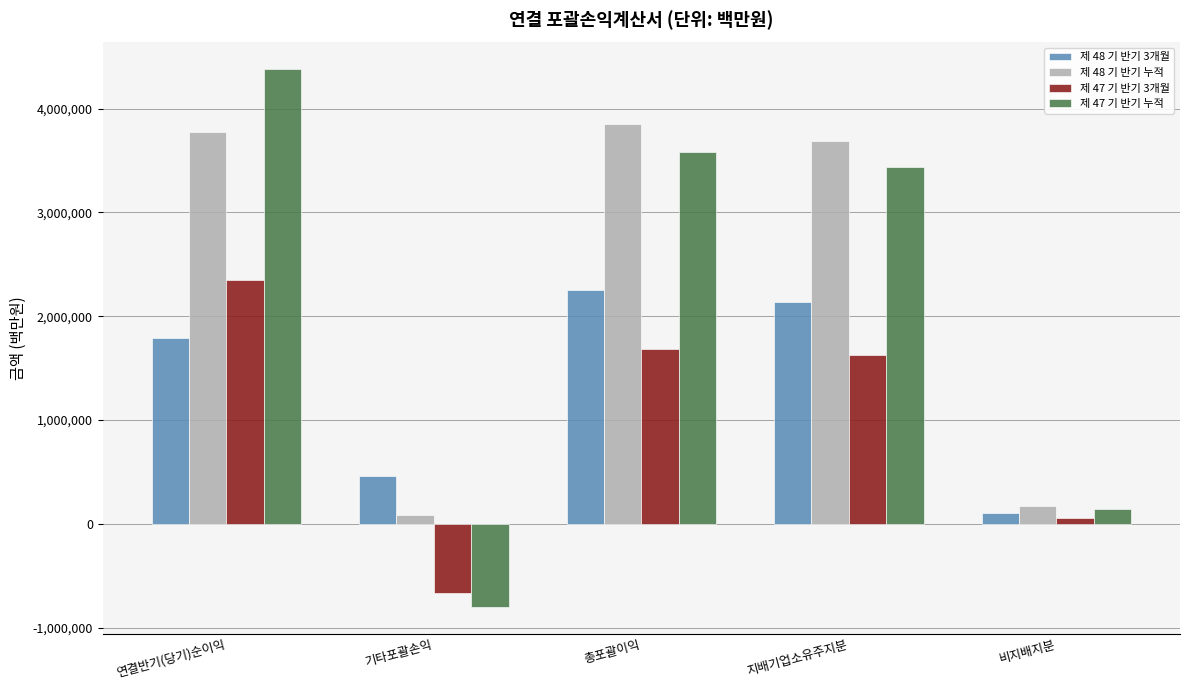

What is the label of the 1st bar from the right?

비지배지분